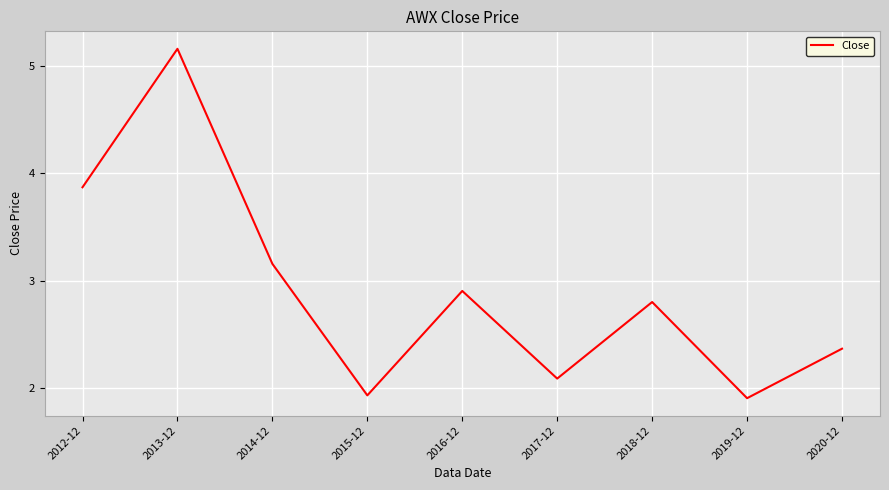

Does the chart have visible grid lines?

Yes